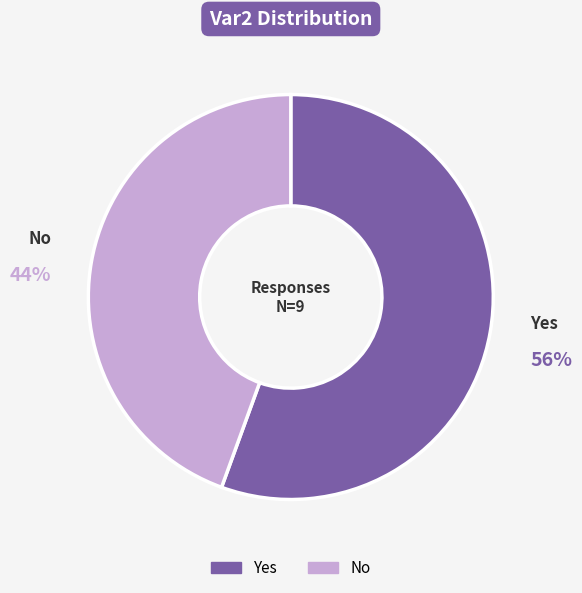

To the nearest percent, what is the average slice percentage?

50%